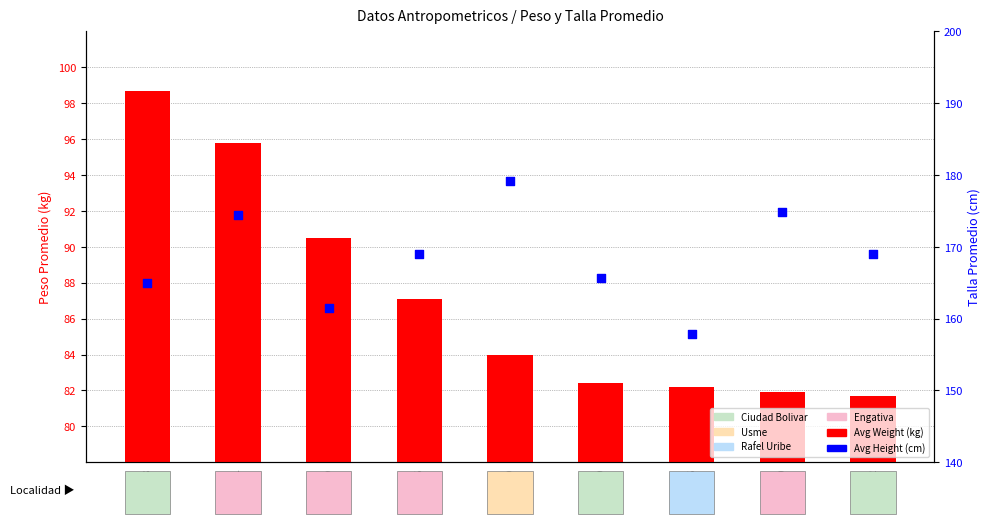

Which series has the widest spread of Y values?

Avg Height (cm)